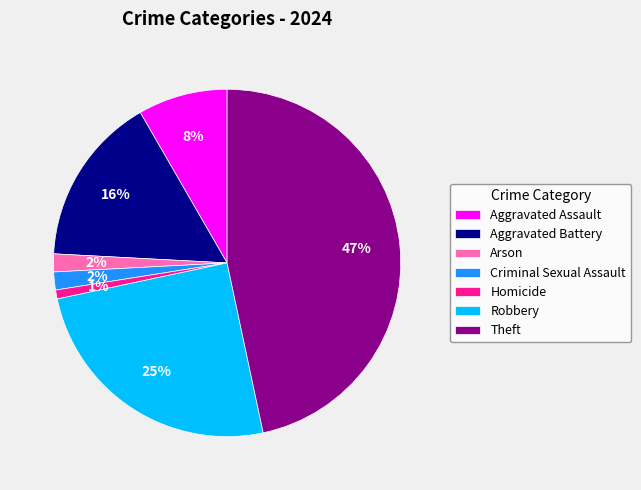

Do Robbery and Aggravated Assault together represent more than half of the pie?

No